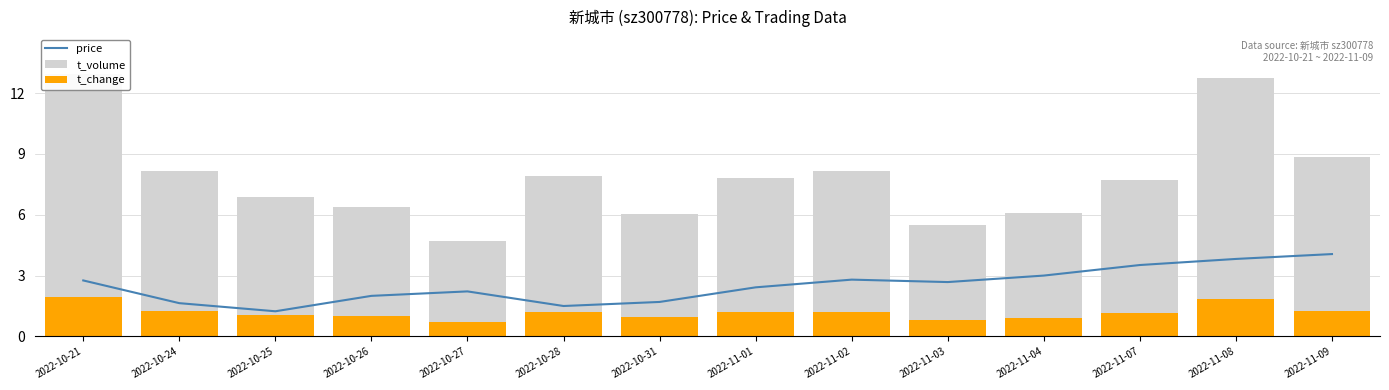

True or false: price has a value of 2.0 at 2022-10-26.

True